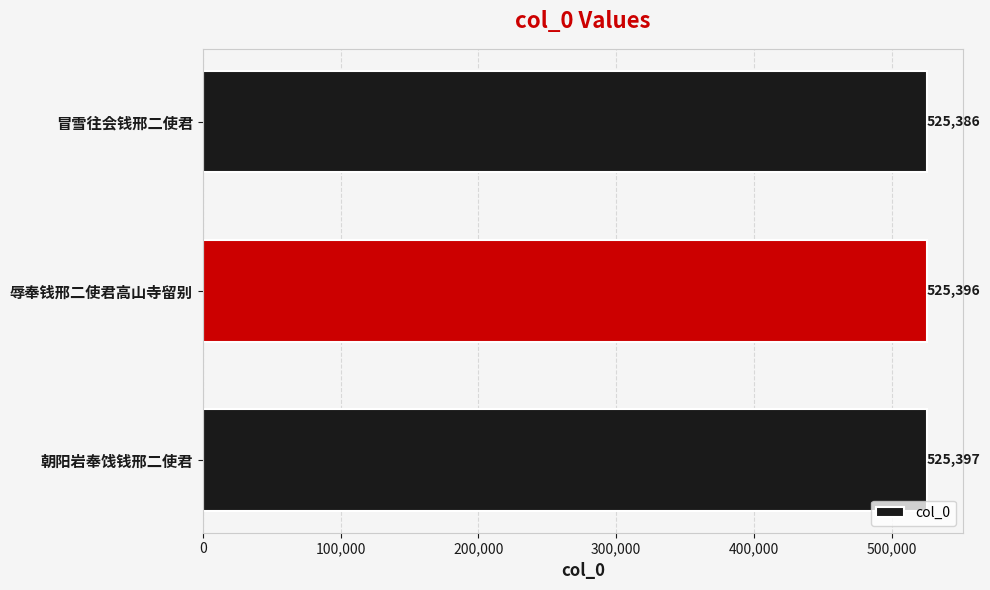

What is the difference between the maximum and minimum values?

11